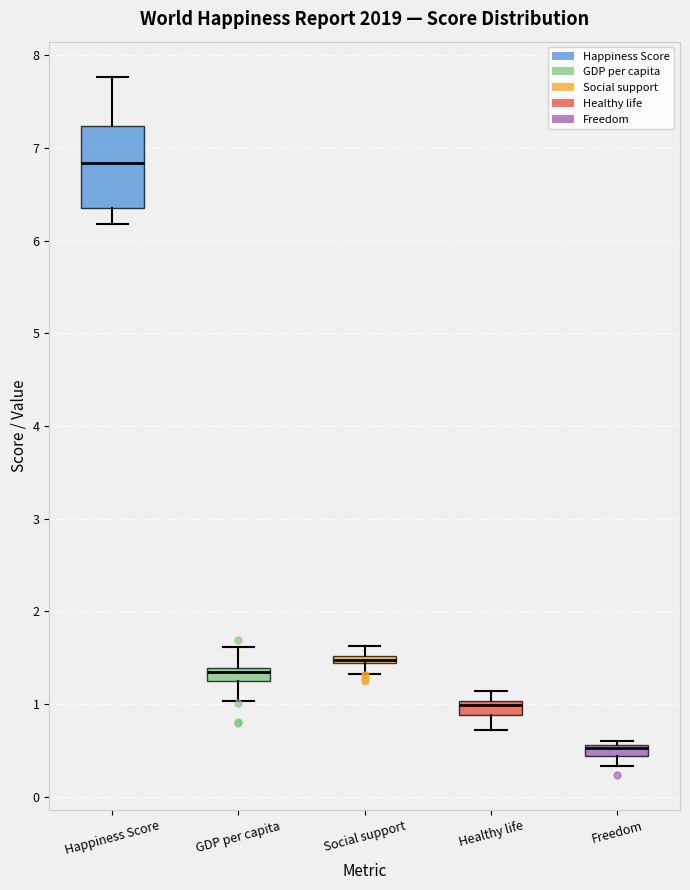

Where is the upper edge of the box for Freedom on the y-axis? The values are not printed on the chart, so give them approximately, as read against the axis.

0.6